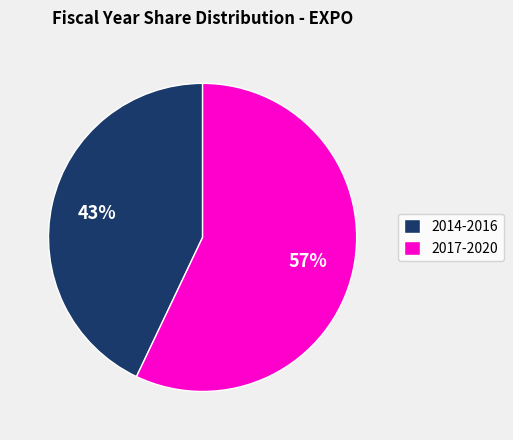

What is the ratio of the value at 2017-2020 to the value at 2014-2016?

1.3